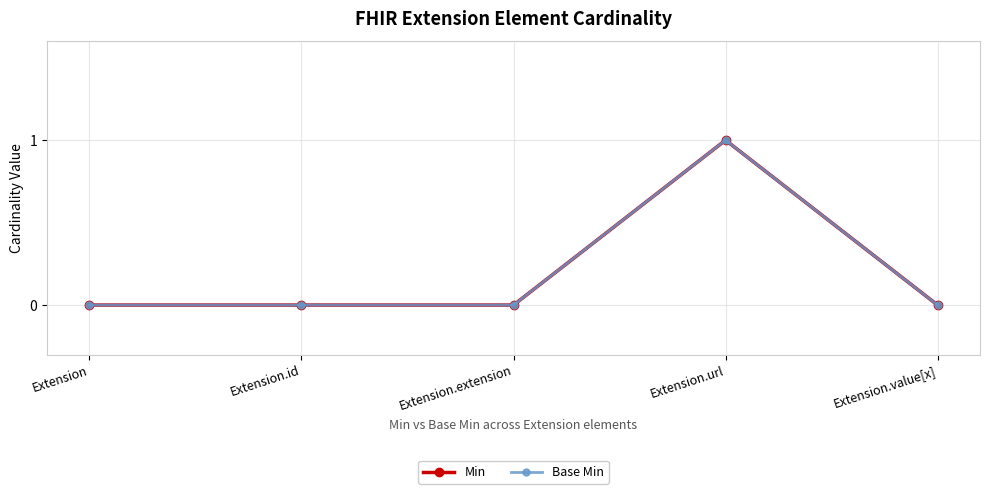

Is it true that Base Min equals 1 at Extension.url?

True